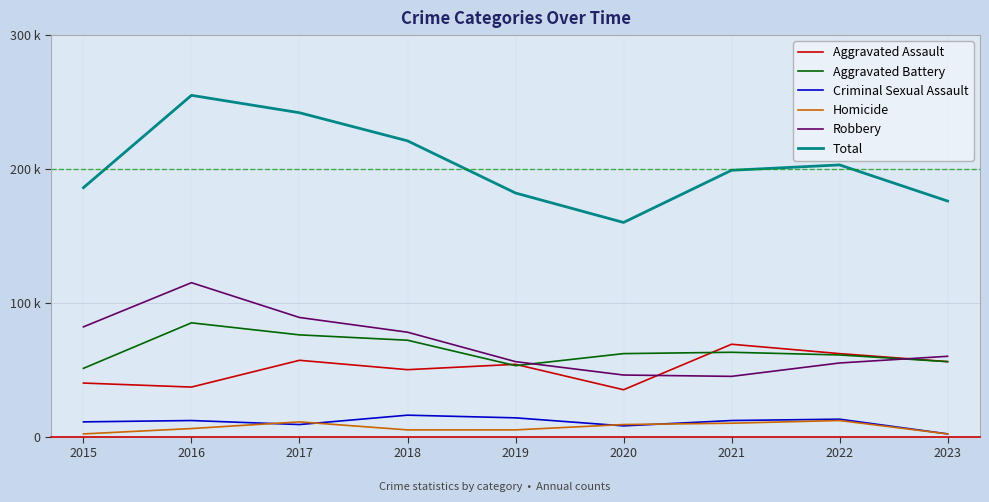

What are all the series names shown in the legend?

Aggravated Assault, Aggravated Battery, Criminal Sexual Assault, Homicide, Robbery, Total